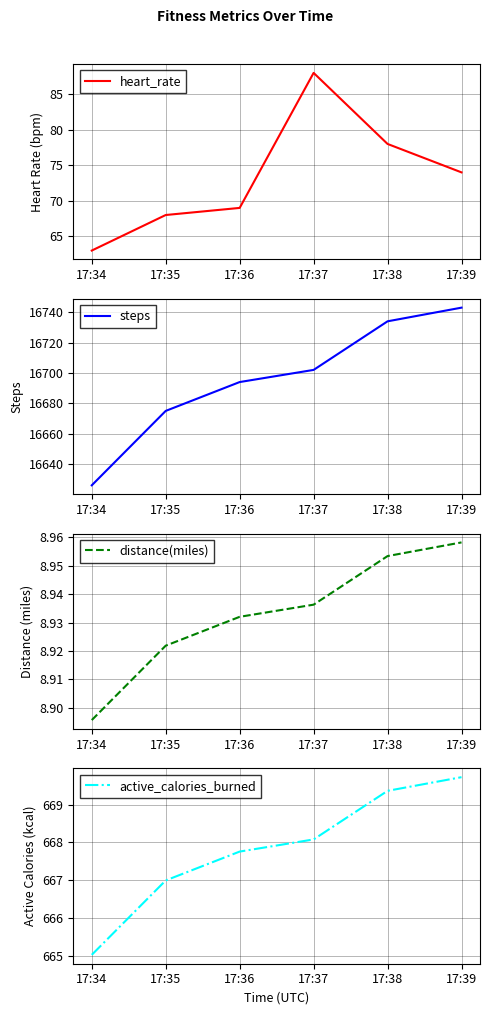

True or false: distance(miles) has more than 2 points higher than both neighbors.

False